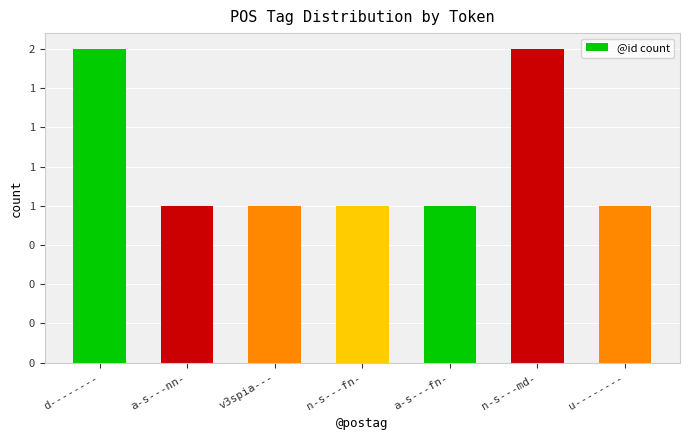

What is the change in value from d-------- to u--------?

-1